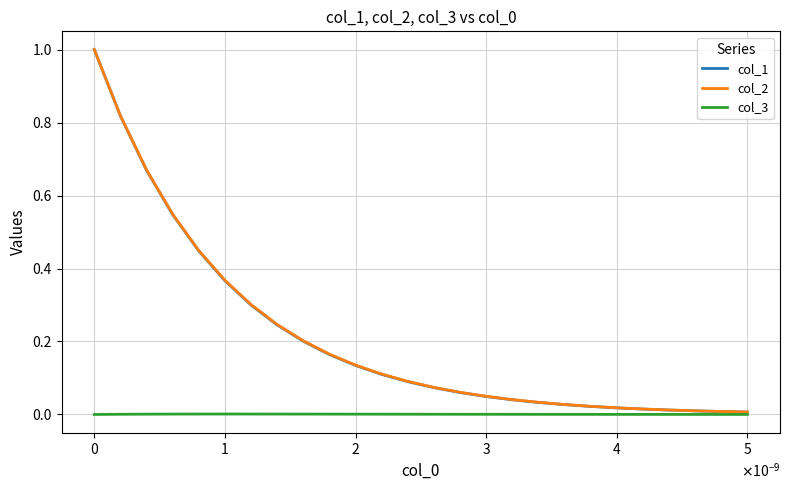

What is the maximum value shown in the chart?

1.0